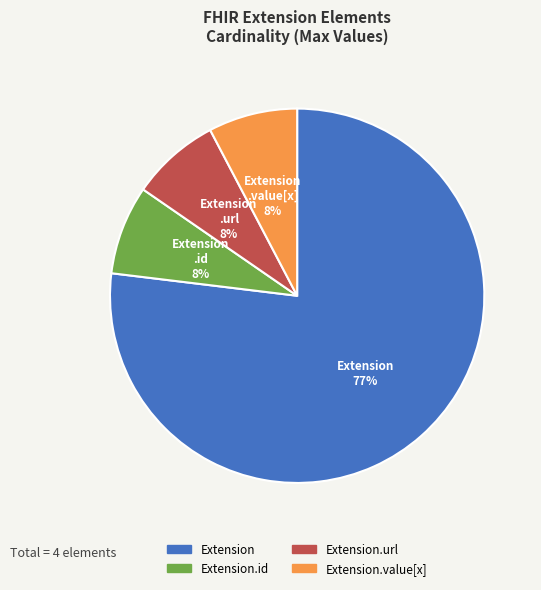

How many segments does this pie chart have?

4